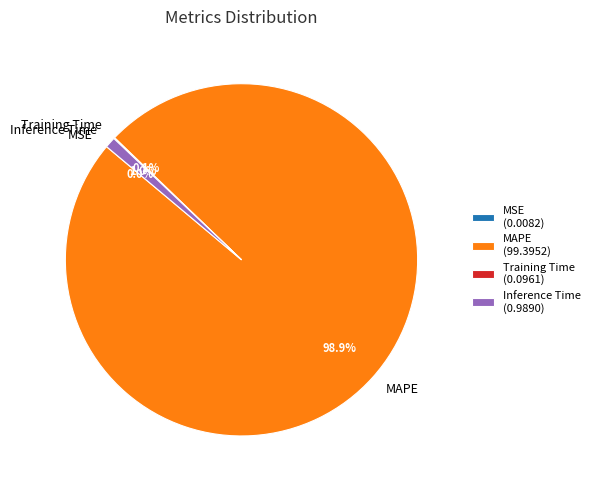

Is the sum of MAPE and Inference Time greater than half?

Yes